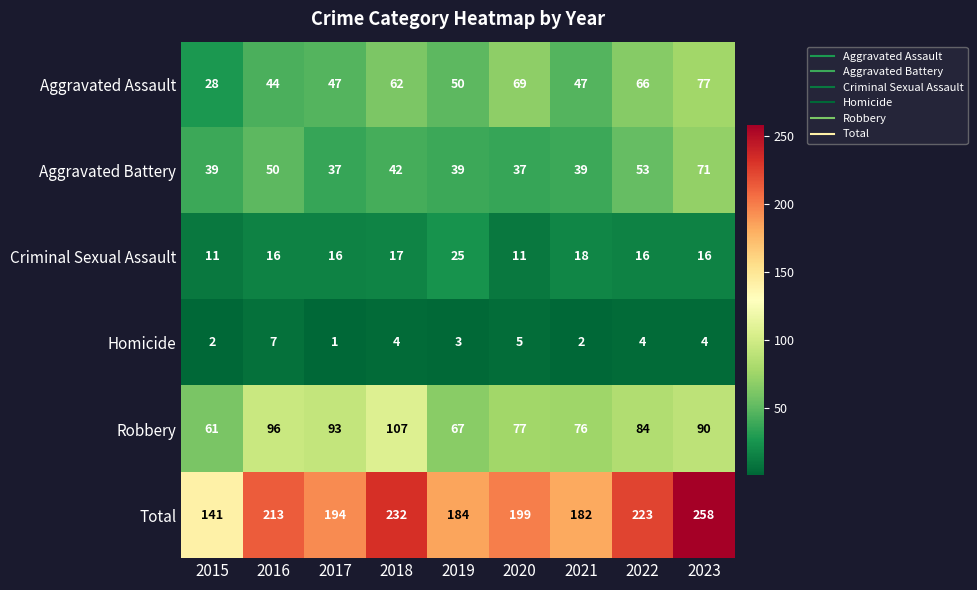

At how many categories does at least one series exceed 212?

4